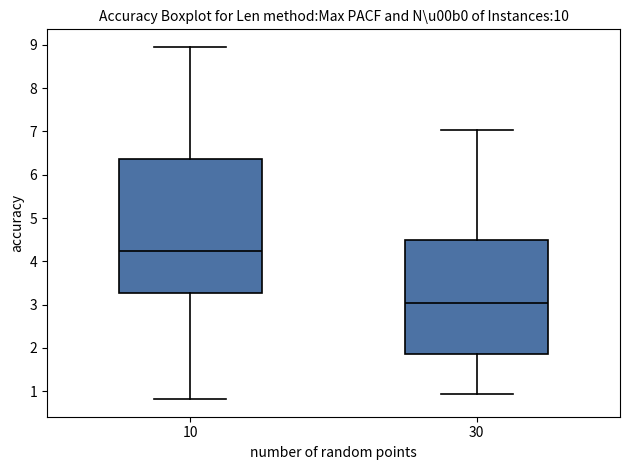

Reading left to right, read every box against the y-axis: the position of its median line, the range the box covers, and the ends of its whiskers. The values are not printed on the chart, so give them approximately, as read against the axis.

10: median 4.2, box 3.3 to 6.4, whiskers 0.8 to 9.0
30: median 3.0, box 1.9 to 4.5, whiskers 0.9 to 7.0